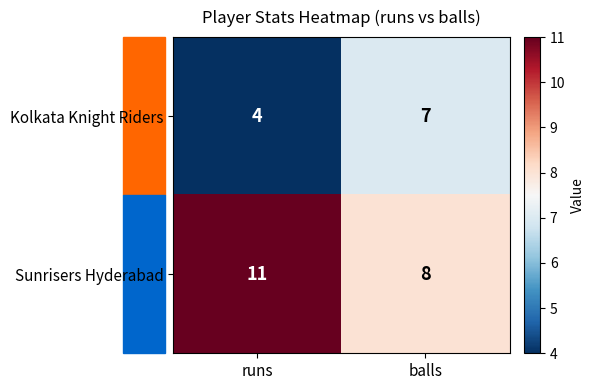

Which series has the largest total across all categories?

Sunrisers Hyderabad